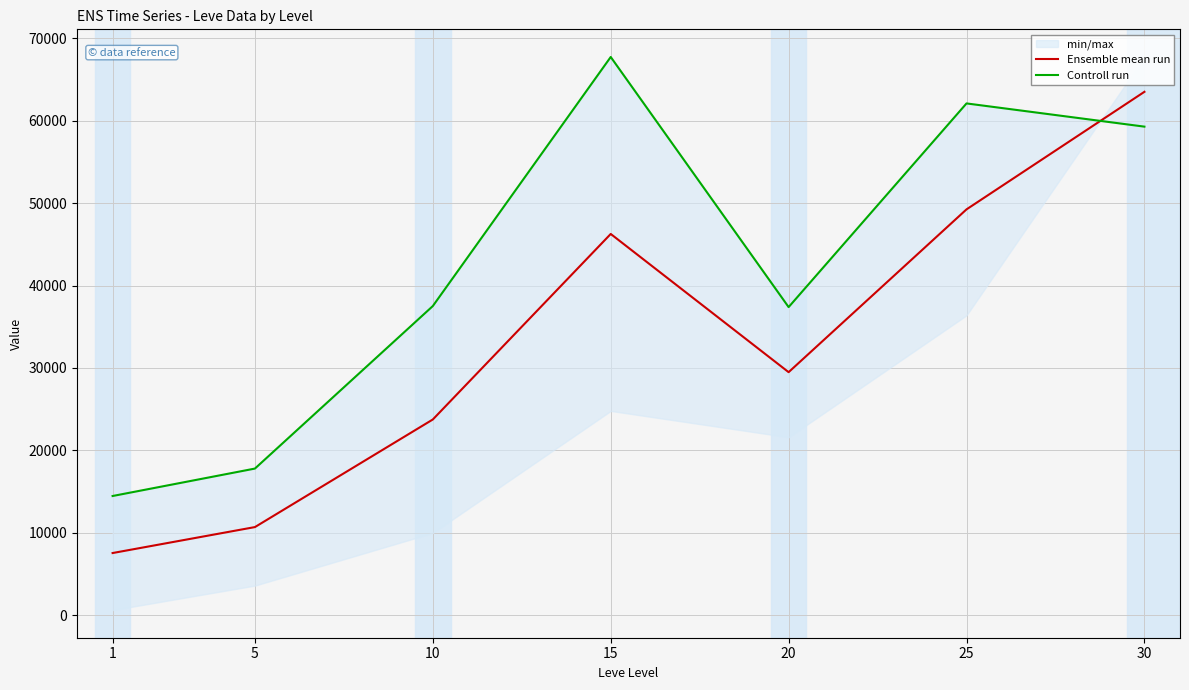

How many values in the Controll run series exceed 37513?

4